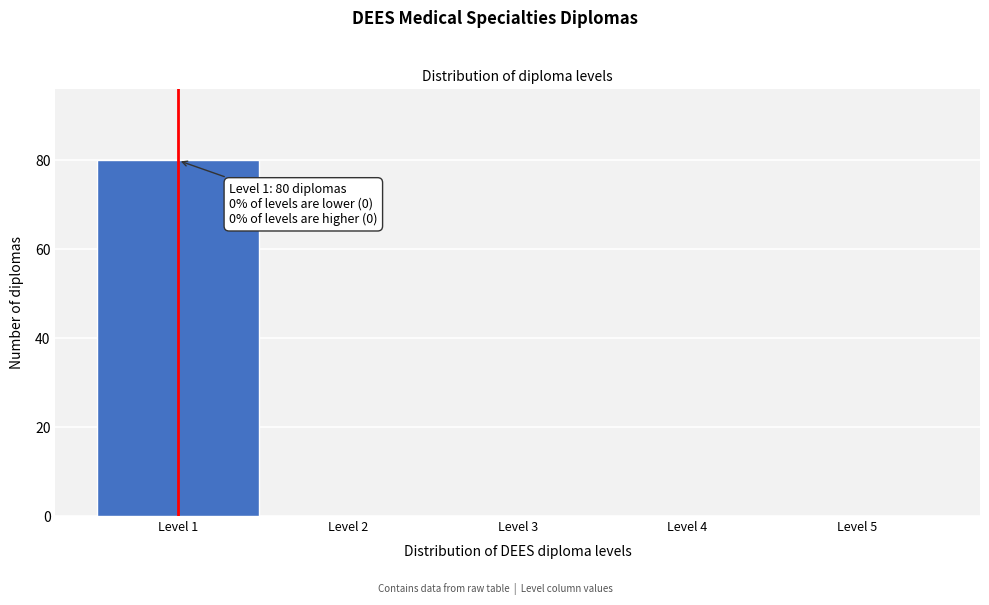

Over which range of the x-axis is the bar tallest?

0.5 to 1.5